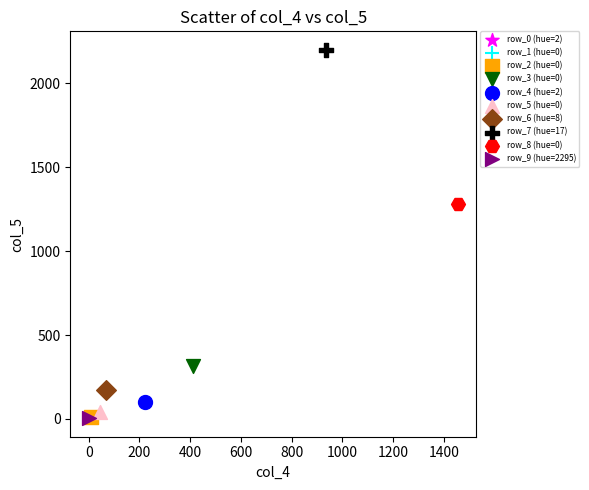

What are all the series names shown in the legend?

row_0 (hue=2), row_1 (hue=0), row_2 (hue=0), row_3 (hue=0), row_4 (hue=2), row_5 (hue=0), row_6 (hue=8), row_7 (hue=17), row_8 (hue=0), row_9 (hue=2295)